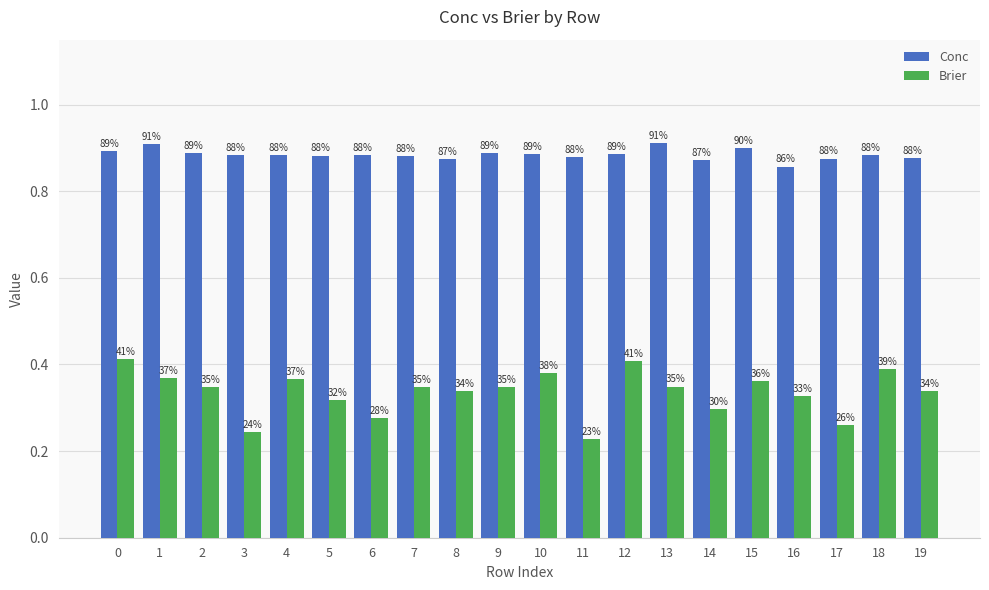

What is the total value across all series at 3?

1.1